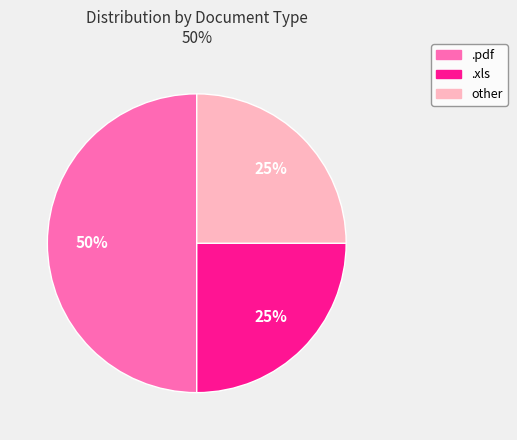

Does .xls account for over 50% of the chart?

No